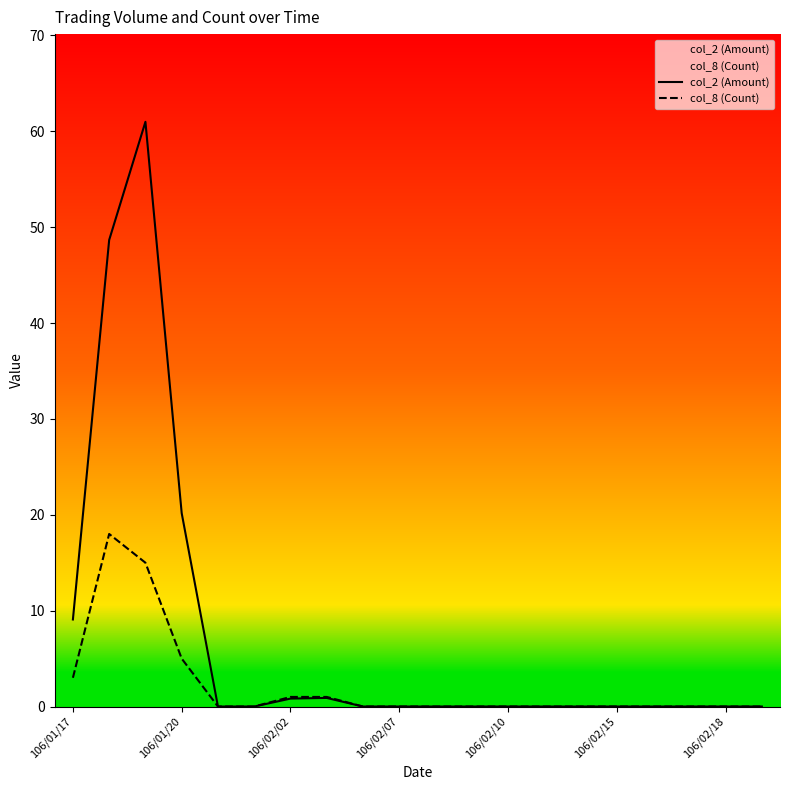

The value of col_8 (Count) at 7 is 0.4. True or false?

False